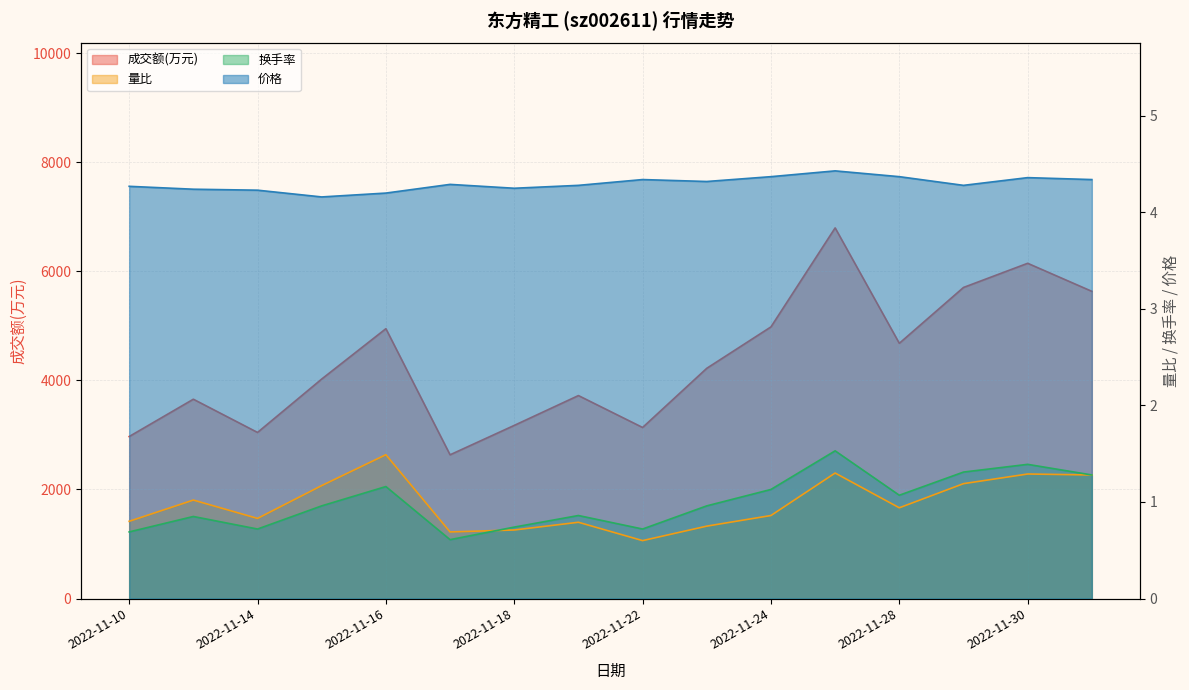

At how many categories does at least one series exceed 6734?

1